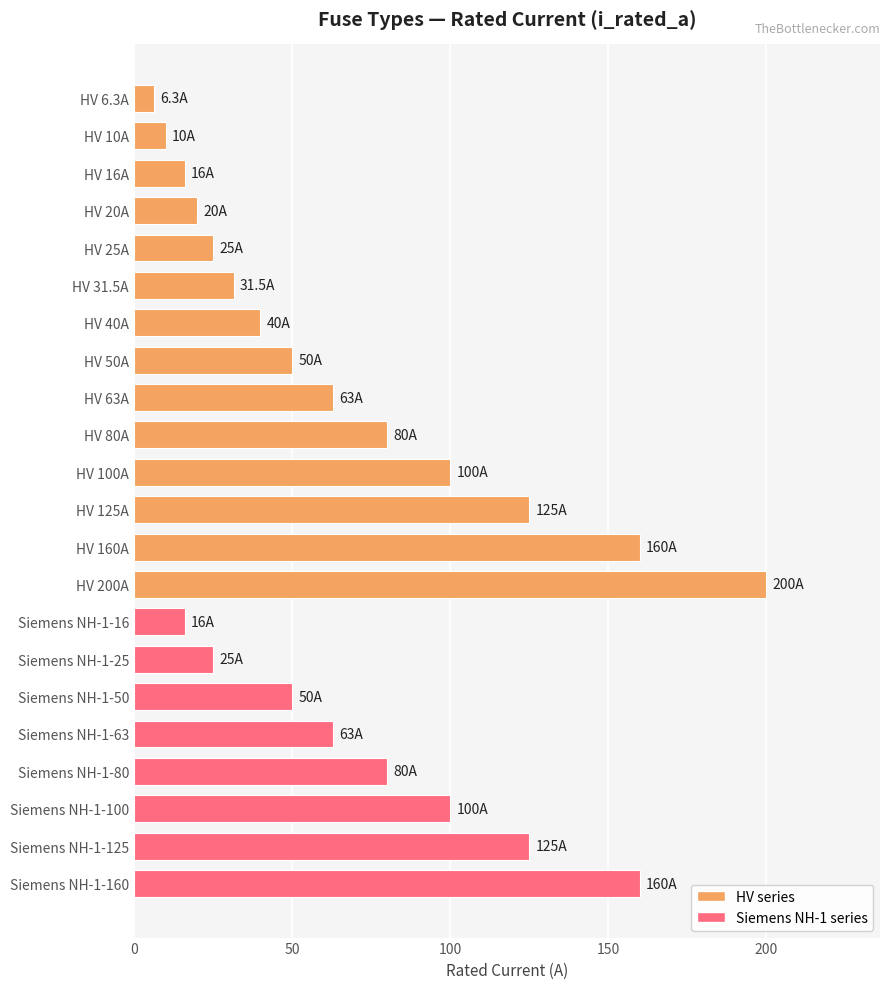

What is the average value?

70.3